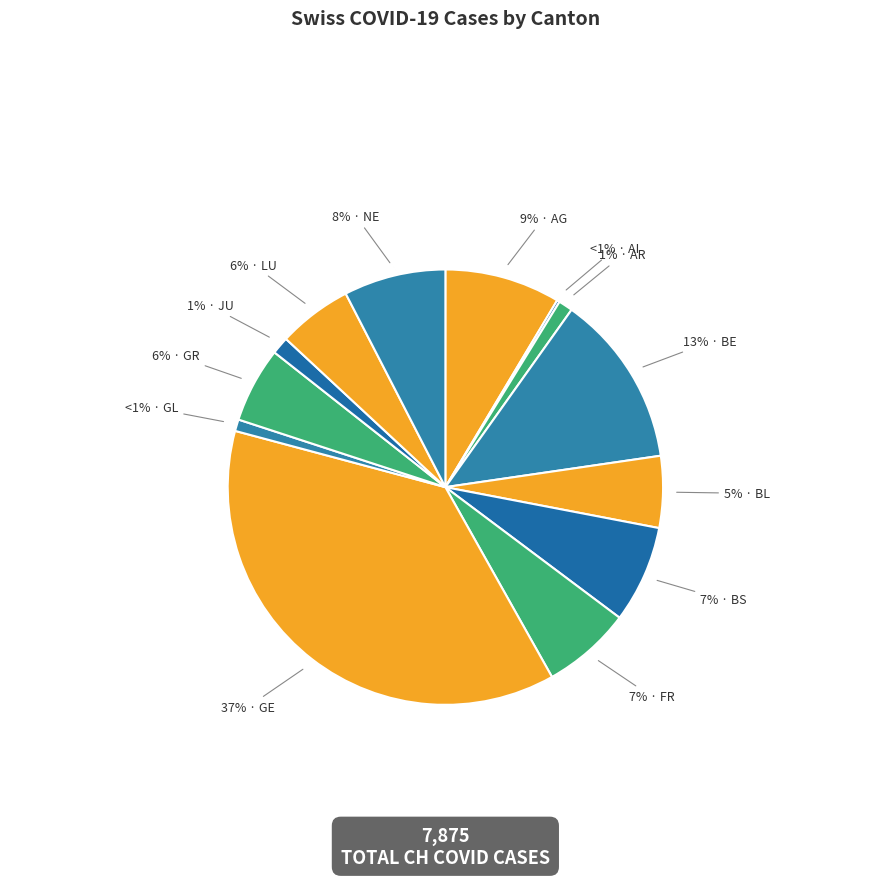

How many slices are in this pie chart?

13